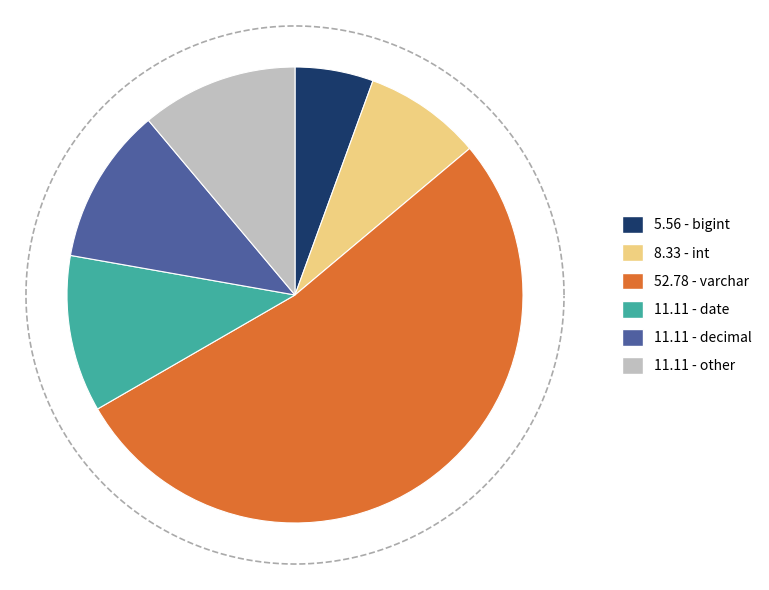

Which has a higher value, bigint or decimal?

decimal